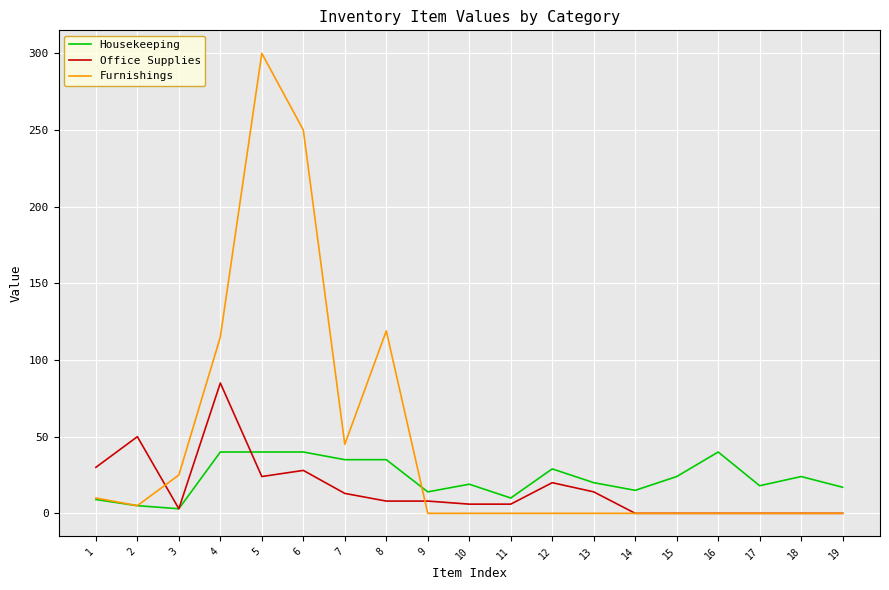

Does the chart display data point markers on the line(s)?

No